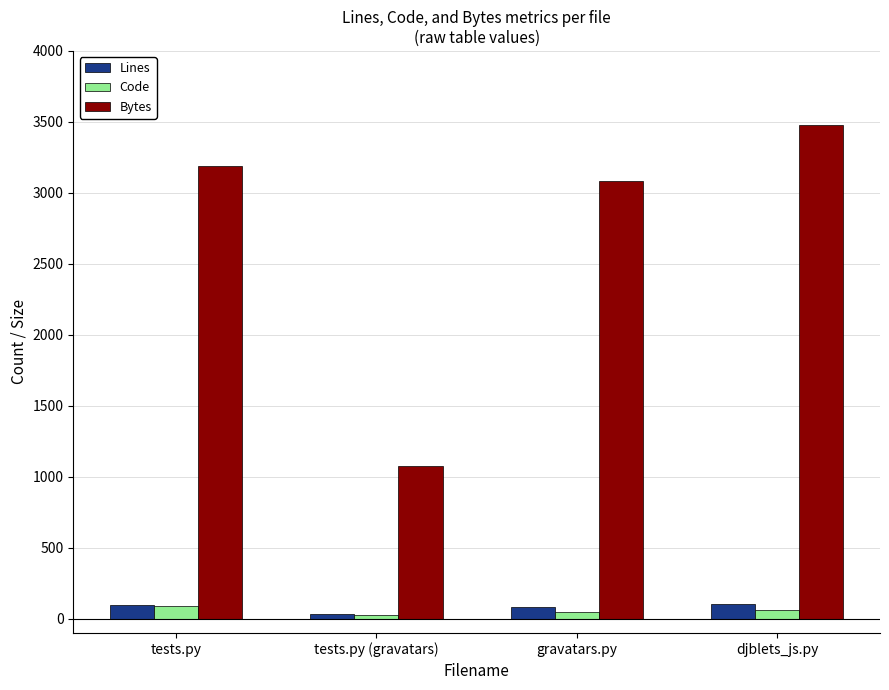

What is the label of the 1st bar from the left?

tests.py